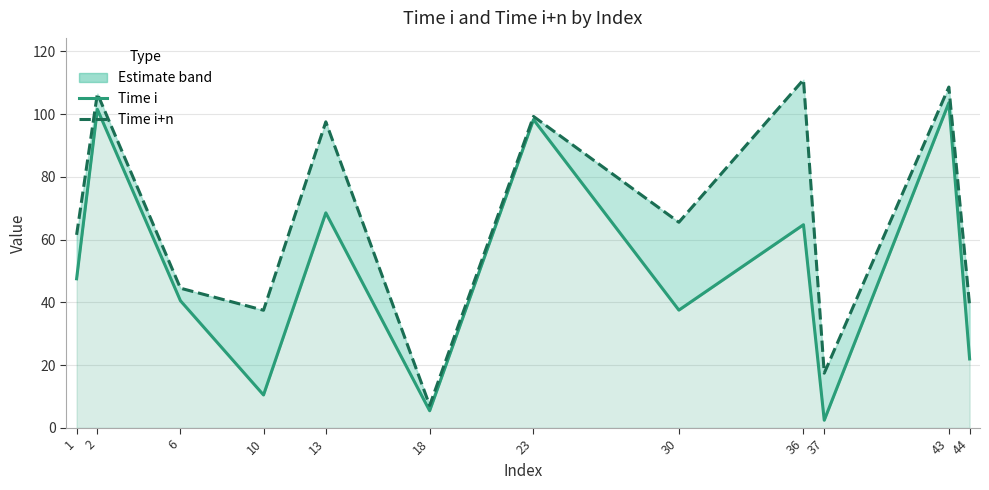

At which category does Time i reach its first local valley?

10